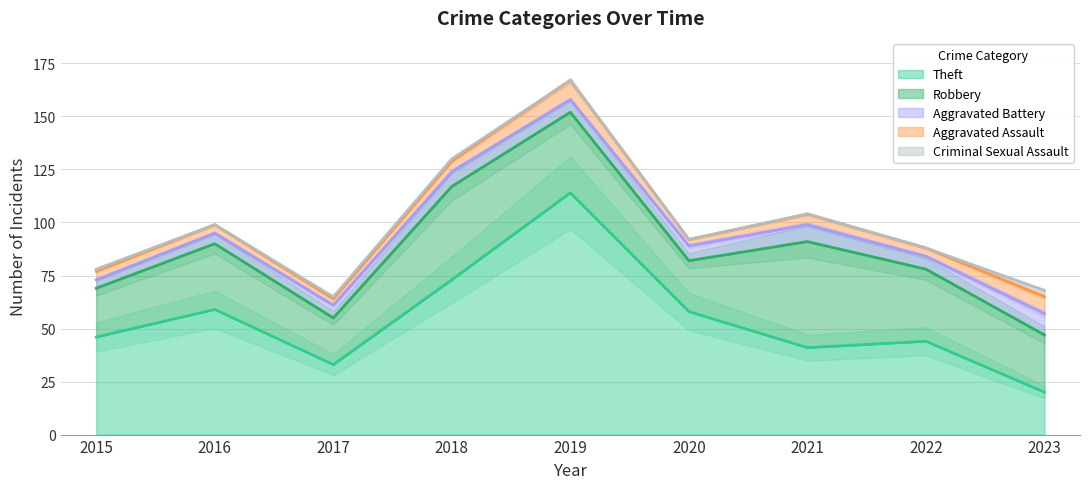

Is it true that Criminal Sexual Assault equals 0 at 2017?

False